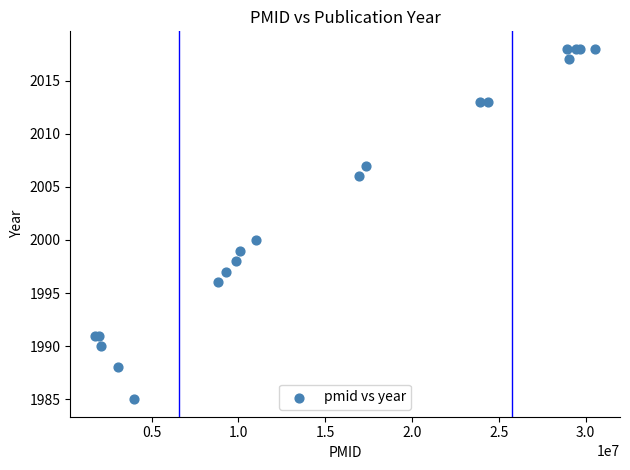

What Y value in the scatter plot is closest to 2001?

2000